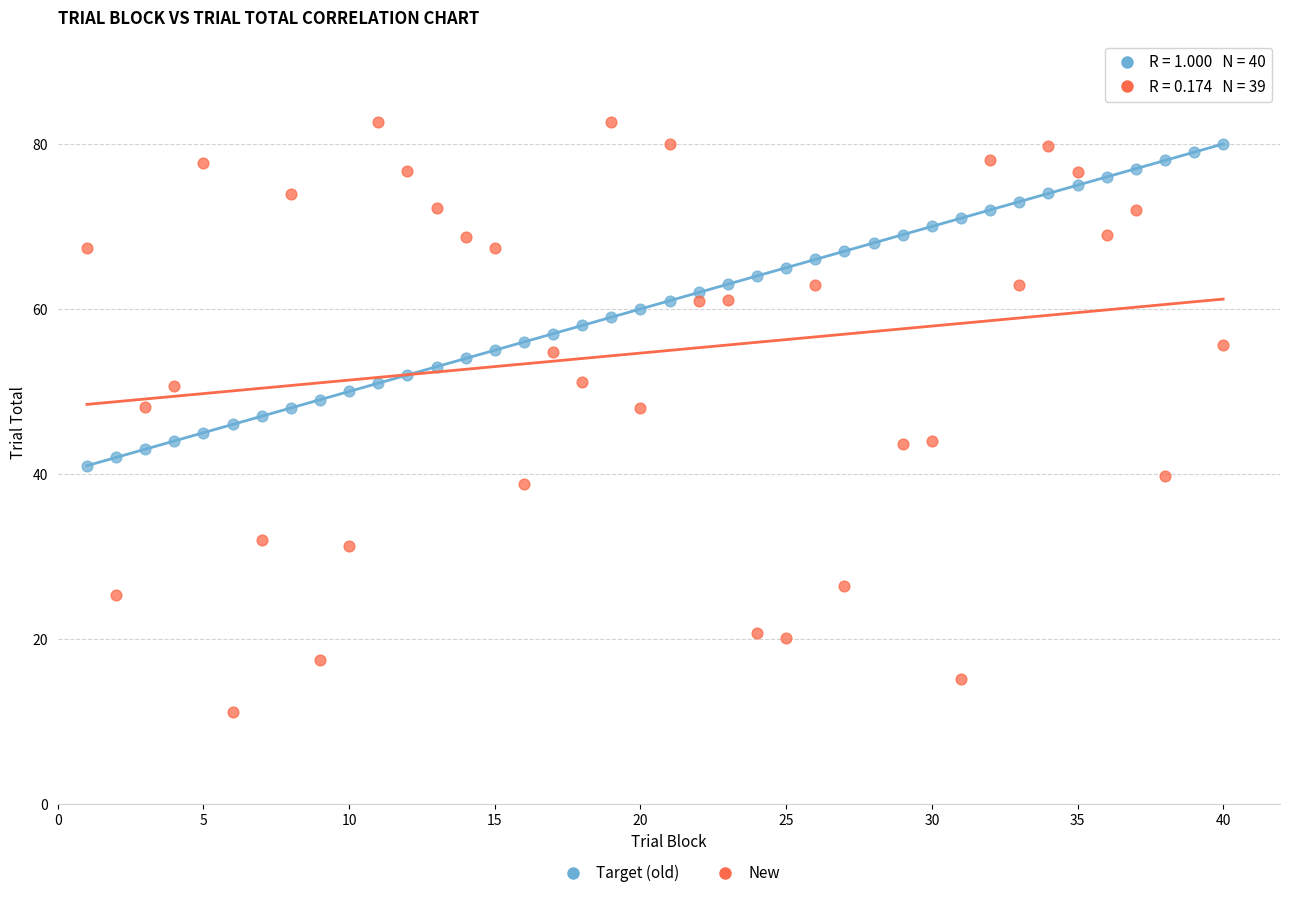

Which series contains the highest Y value?

New